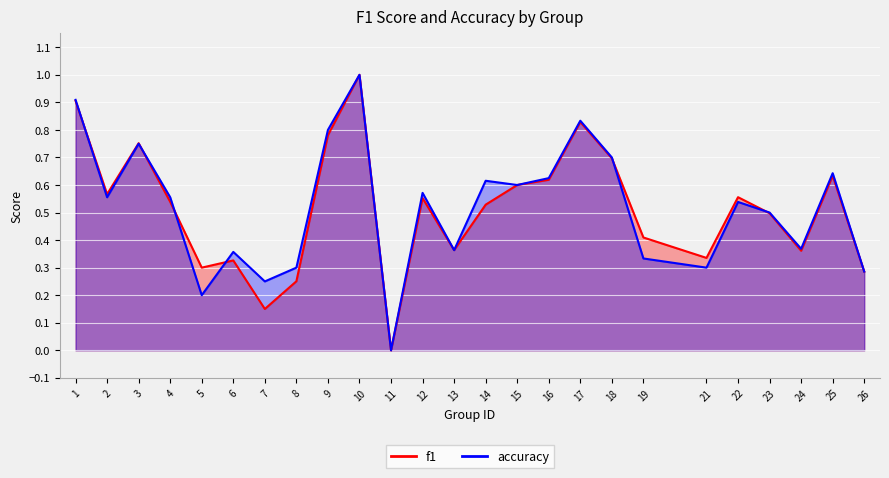

What are all the series names shown in the legend?

f1, accuracy